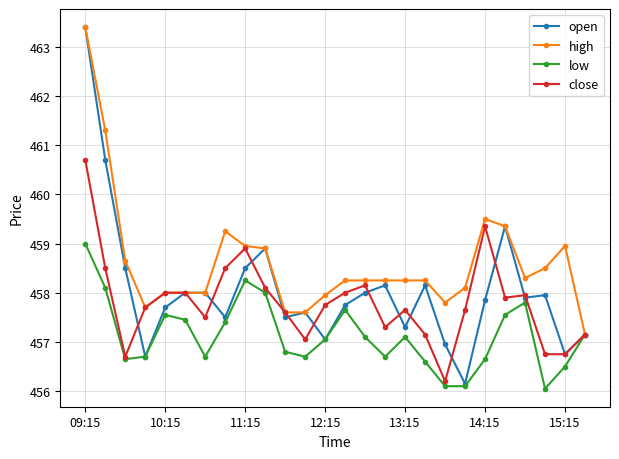

True or false: open has more than 0 points higher than both neighbors.

True